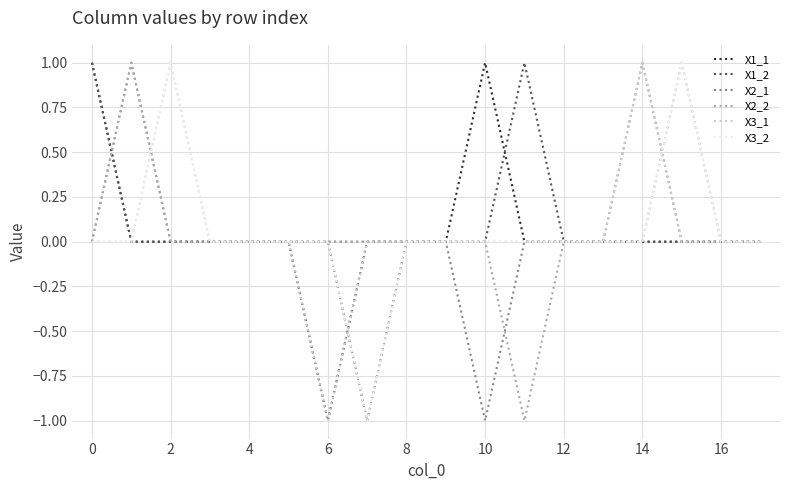

Does the chart display data point markers on the line(s)?

No